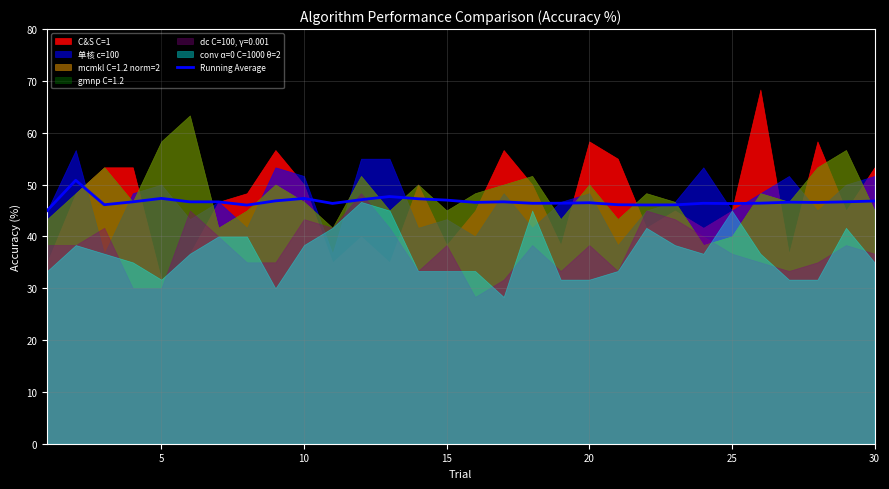

What is the lowest value of the Running Average series?

45.0